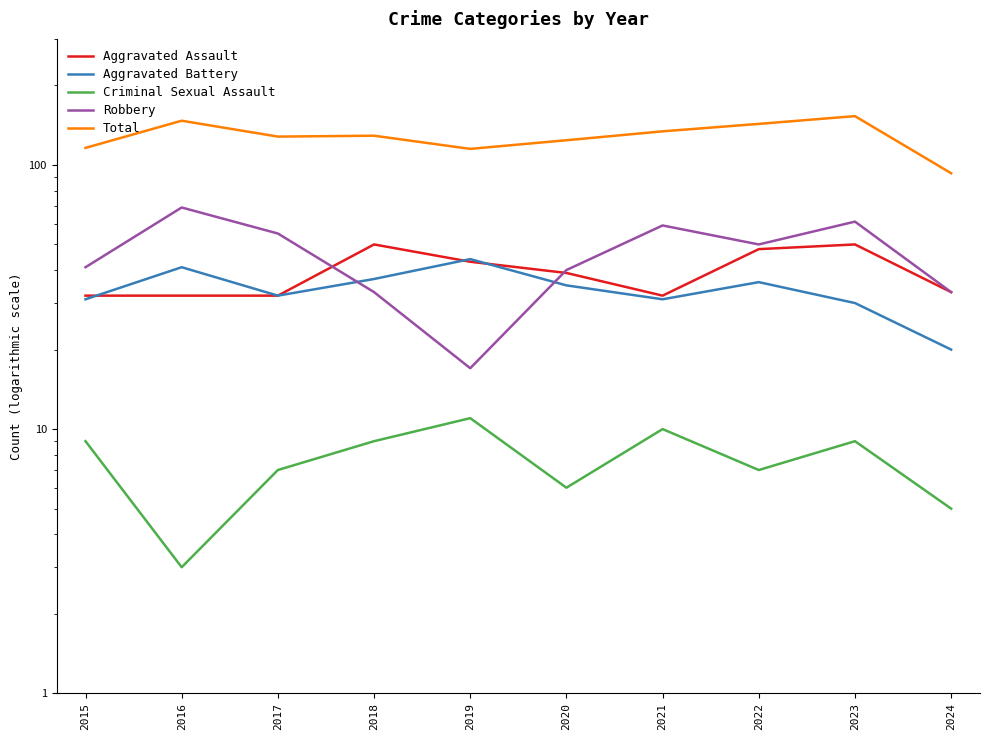

Where is the first local minimum for Criminal Sexual Assault?

2016